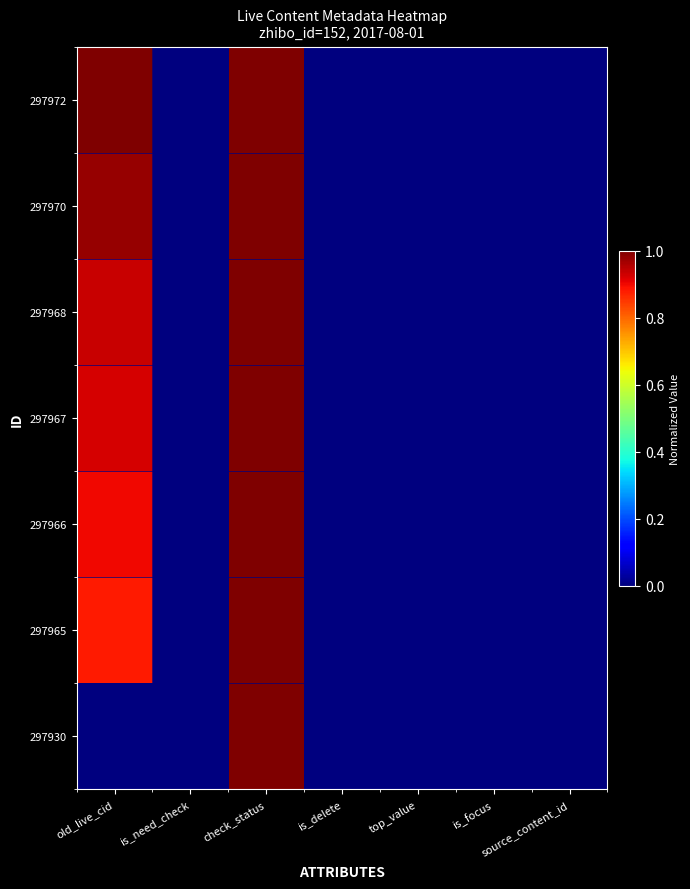

What is the spread (max minus min) of values at old_live_cid?

1.0